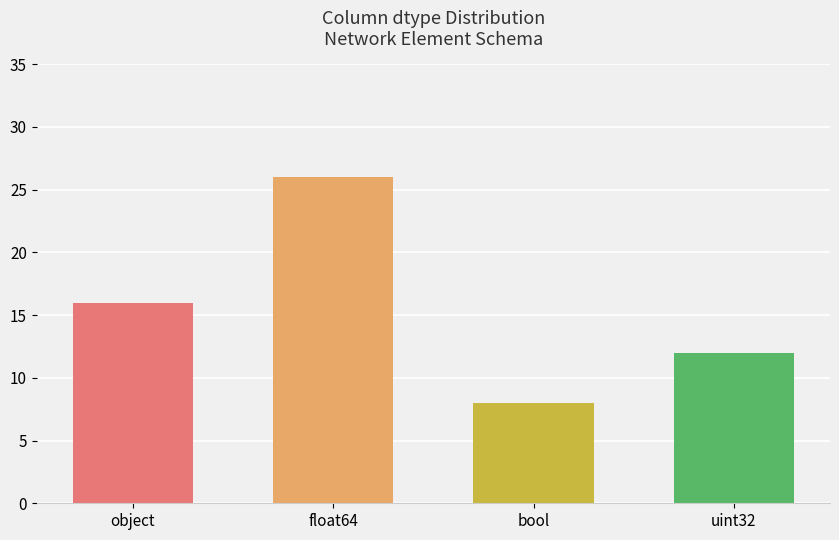

Reading left to right, extract all data points from this chart.

16	26	8	12